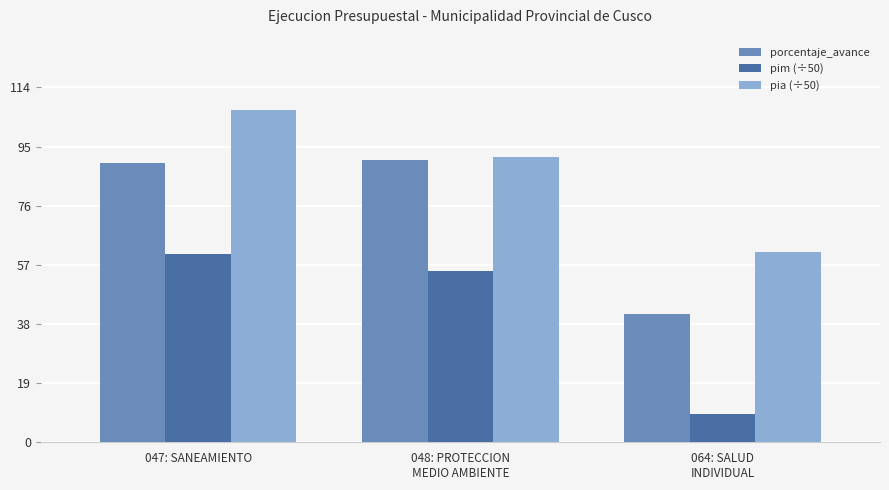

Reading left to right, list all the values displayed in this chart.

porcentaje_avance: 047: SANEAMIENTO=89.6	048: PROTECCION
MEDIO AMBIENTE=90.8	064: SALUD
INDIVIDUAL=41.3
pim (÷50): 047: SANEAMIENTO=60.4	048: PROTECCION
MEDIO AMBIENTE=55.0	064: SALUD
INDIVIDUAL=9.0
pia (÷50): 047: SANEAMIENTO=106.8	048: PROTECCION
MEDIO AMBIENTE=91.6	064: SALUD
INDIVIDUAL=61.0